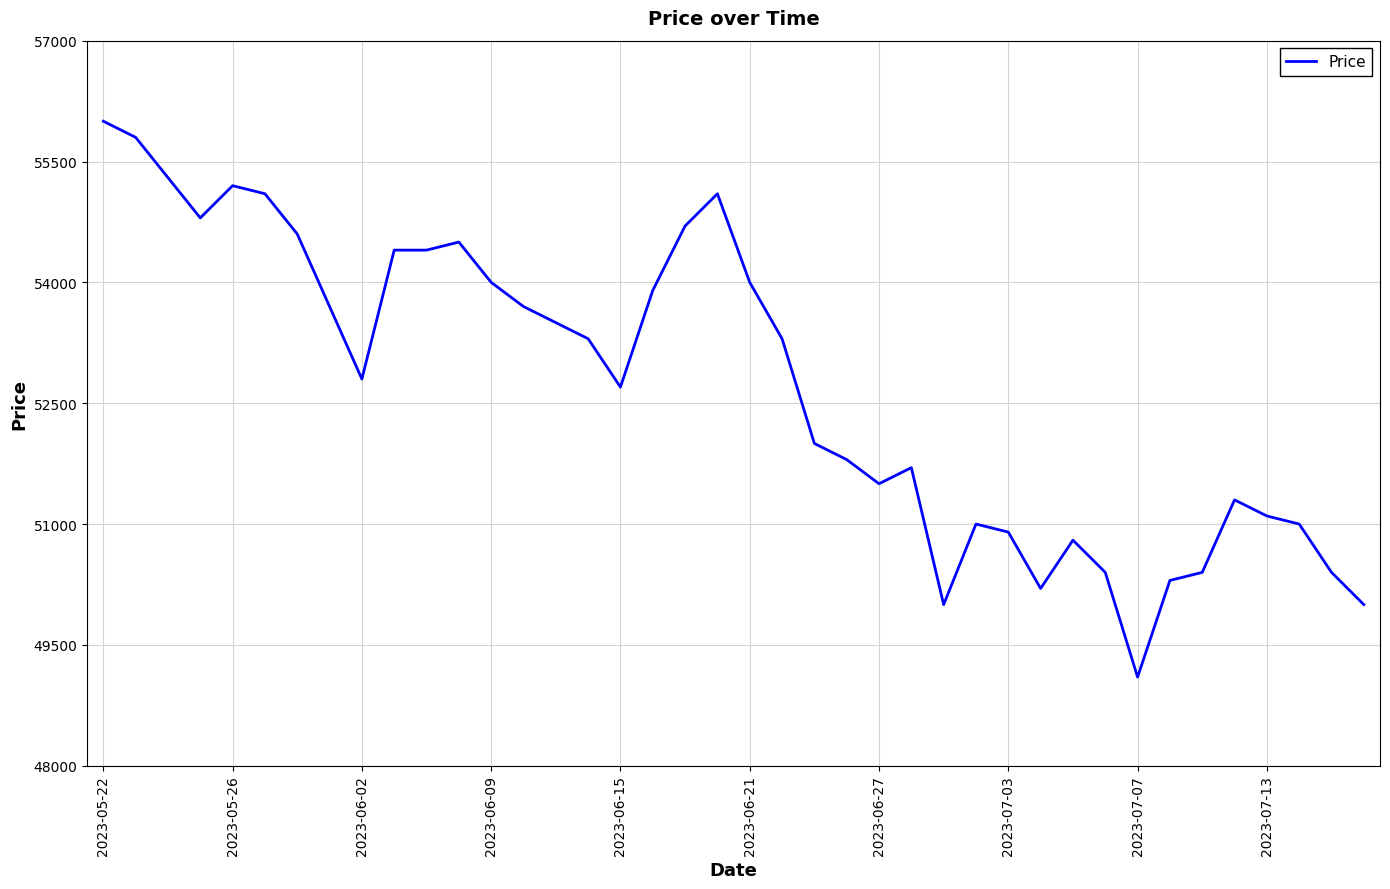

What is the smallest value displayed?

49100